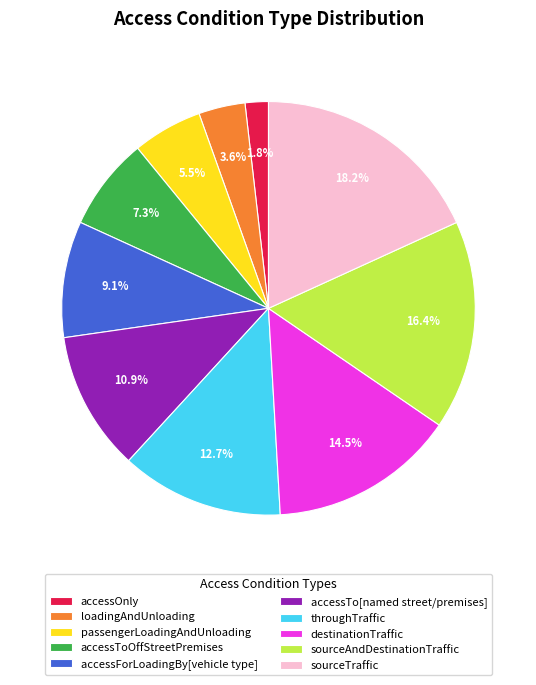

To the nearest percent, what is the average slice percentage?

10%